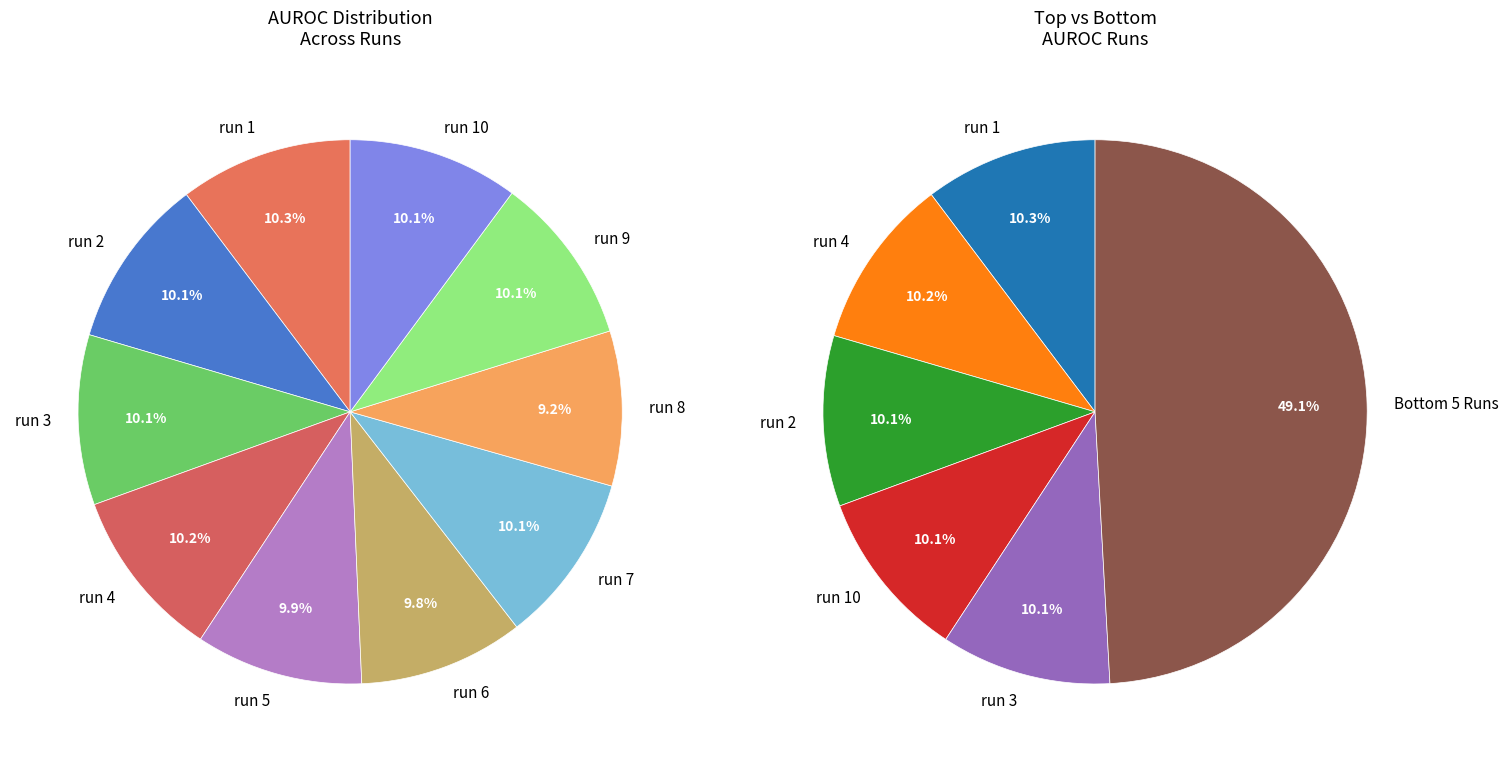

How many segments does this pie chart have?

10